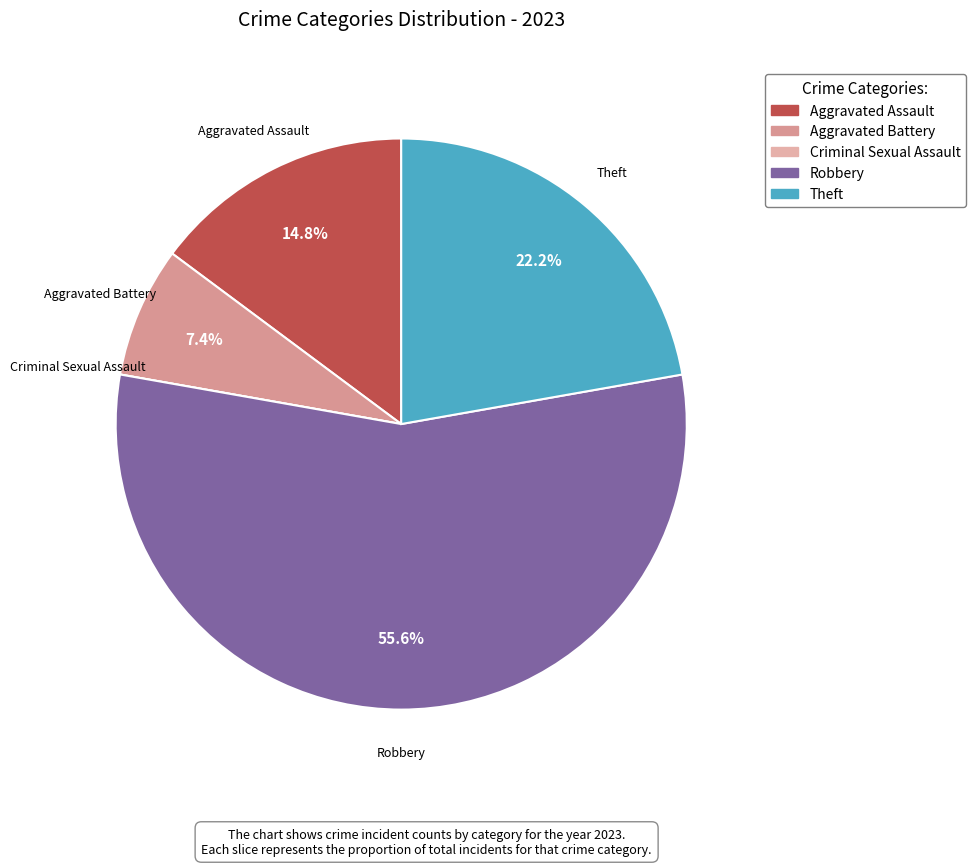

To the nearest percent, what portion does Aggravated Battery represent?

7%